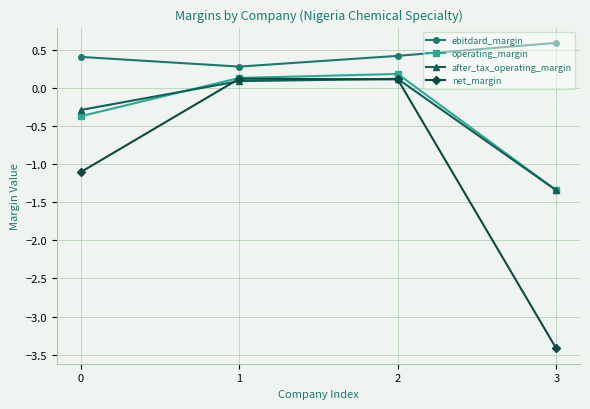

Reading right to left, transcribe all the data shown in this chart.

ebitdard_margin: 3=0.6	2=0.4	1=0.3	0=0.4
operating_margin: 3=-1.3	2=0.2	1=0.1	0=-0.4
after_tax_operating_margin: 3=-1.3	2=0.1	1=0.1	0=-0.3
net_margin: 3=-3.4	2=0.1	1=0.1	0=-1.1